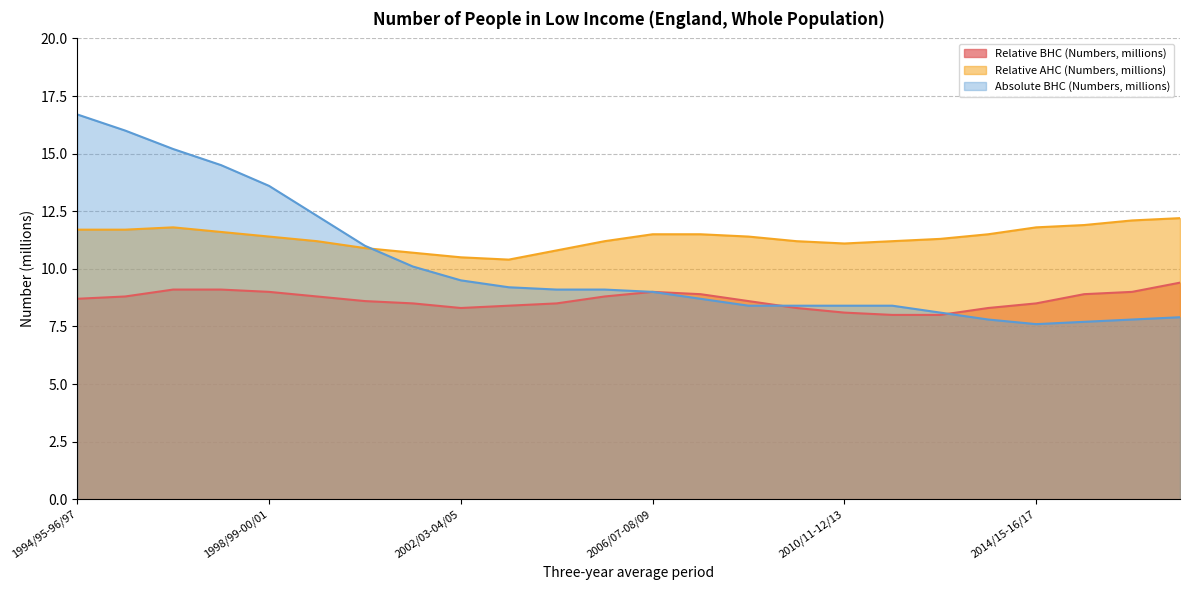

True or false: Relative AHC (Numbers, millions) has a value of 6.2 at 2009/10-11/12.

False